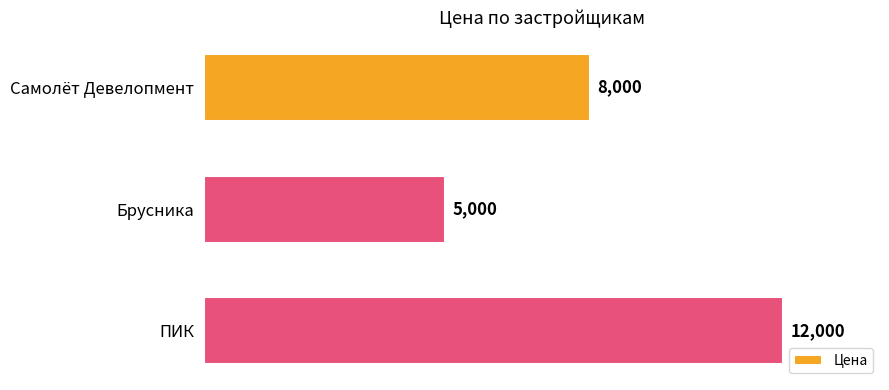

What value does the data have at ПИК?

12000